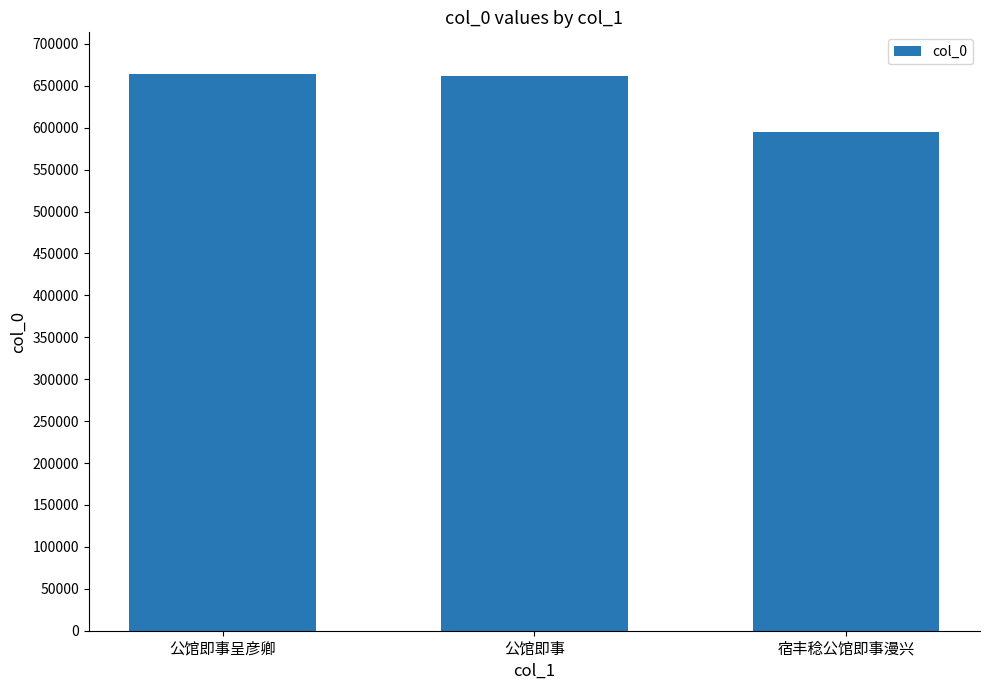

What is the value of the 2nd bar from the left?

661225